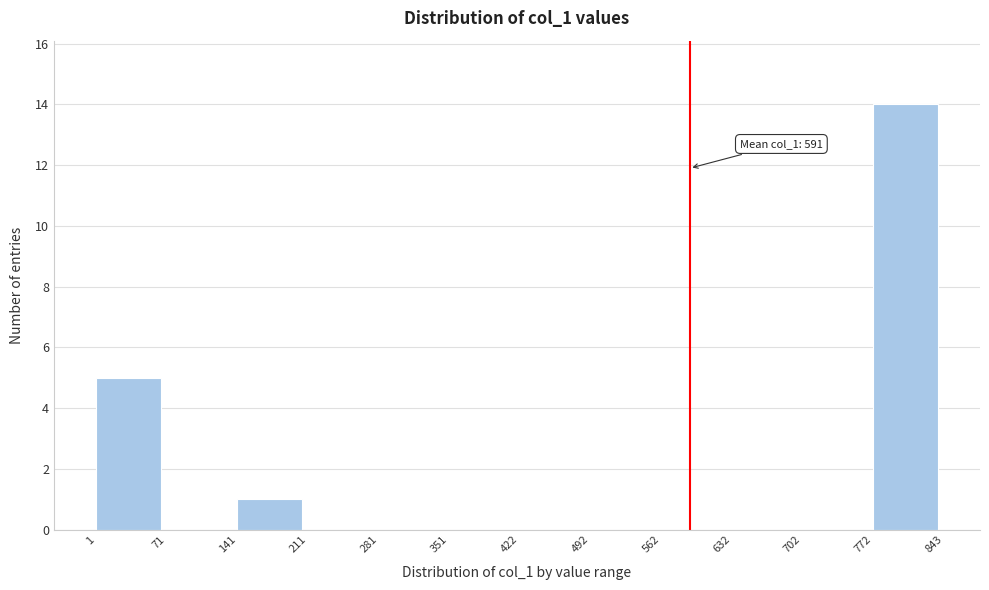

Over which range of the x-axis is the bar tallest?

772 to 843